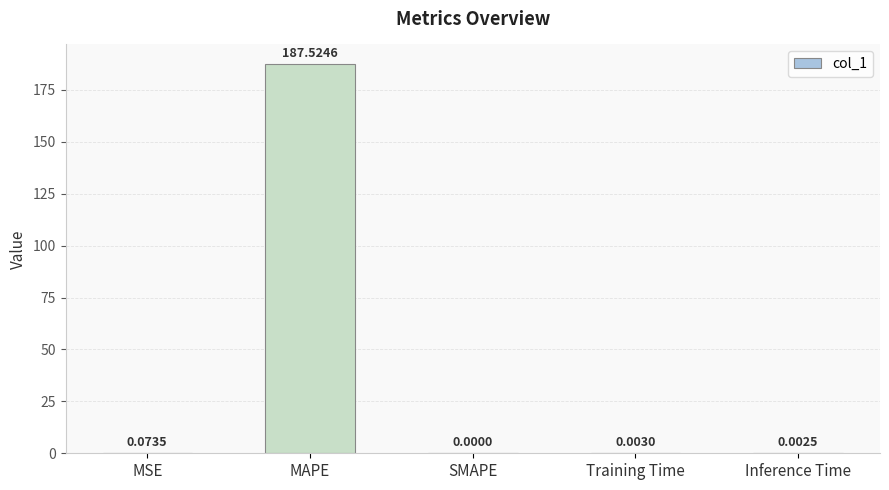

What is the sum of the values at MAPE and MSE?

187.6